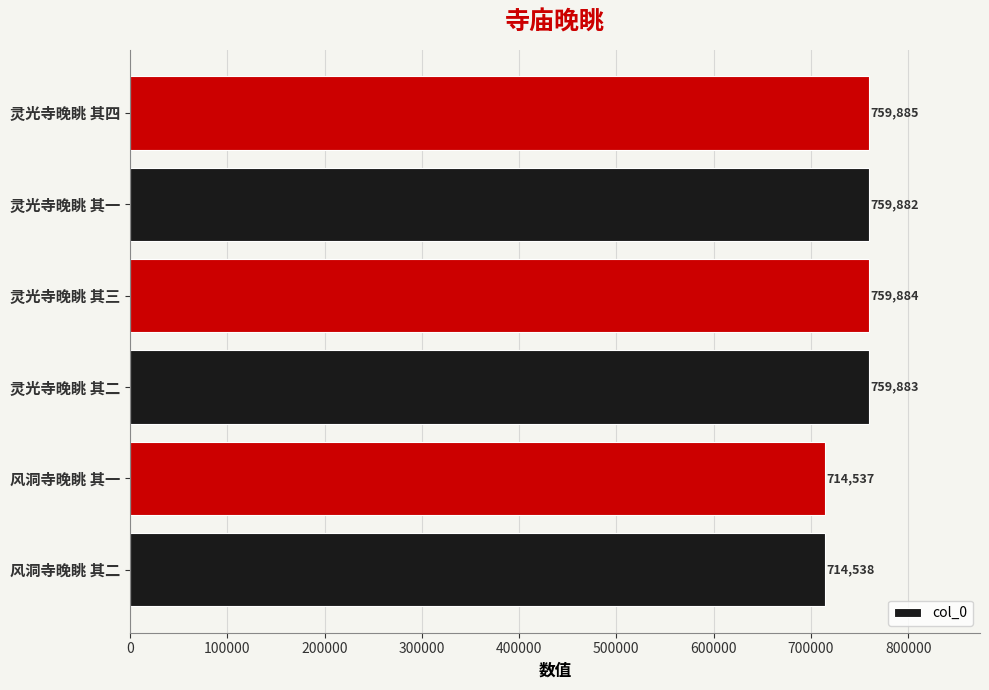

Which label corresponds to the largest value in the chart?

灵光寺晚眺 其四